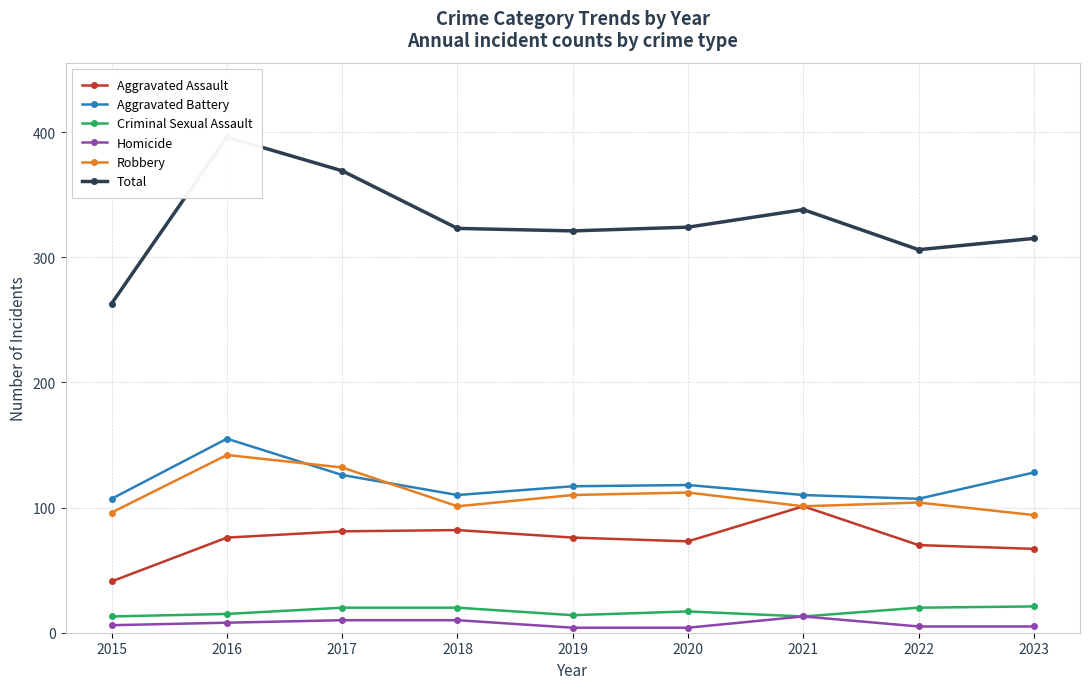

Is the value of Aggravated Assault at 2016 greater than the value of Robbery at 2015?

No